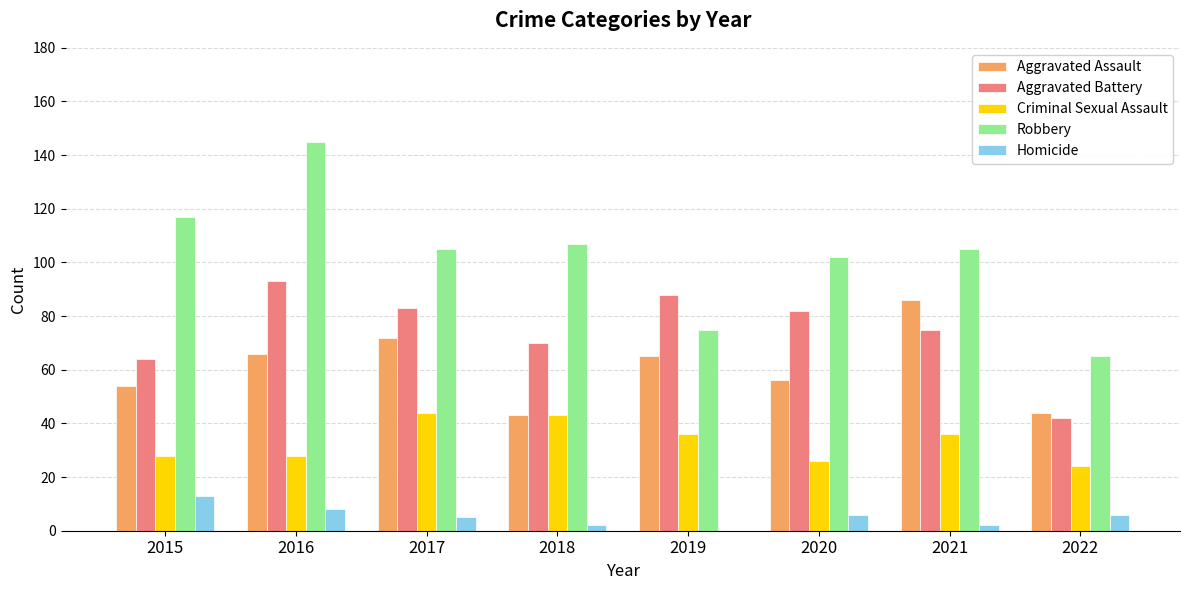

What is the maximum value for Aggravated Battery?

93